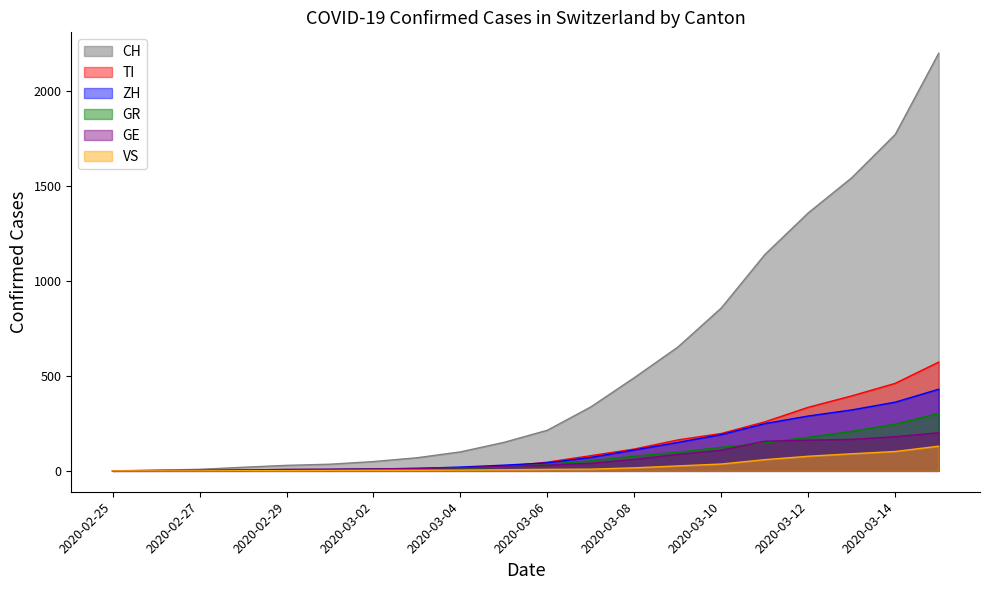

True or false: CH and ZH cross at least once.

False